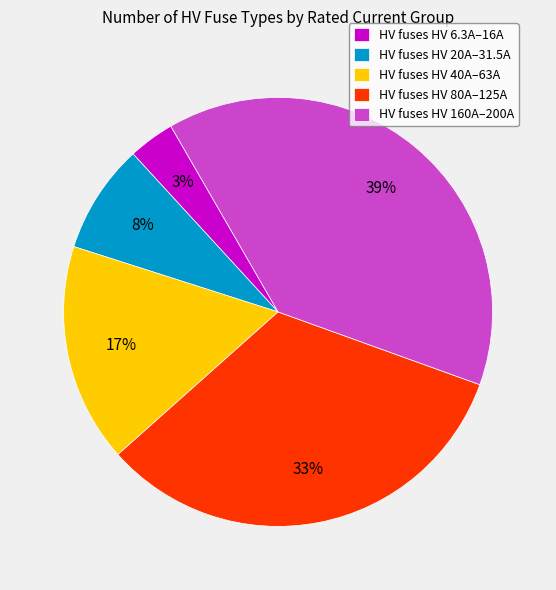

Which category has the biggest portion of the pie?

HV fuses HV 160A–200A